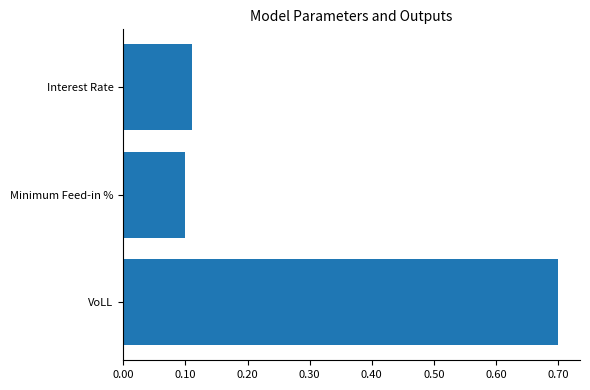

Rank the categories by value from highest to lowest.

VoLL, Interest Rate, Minimum Feed-in %